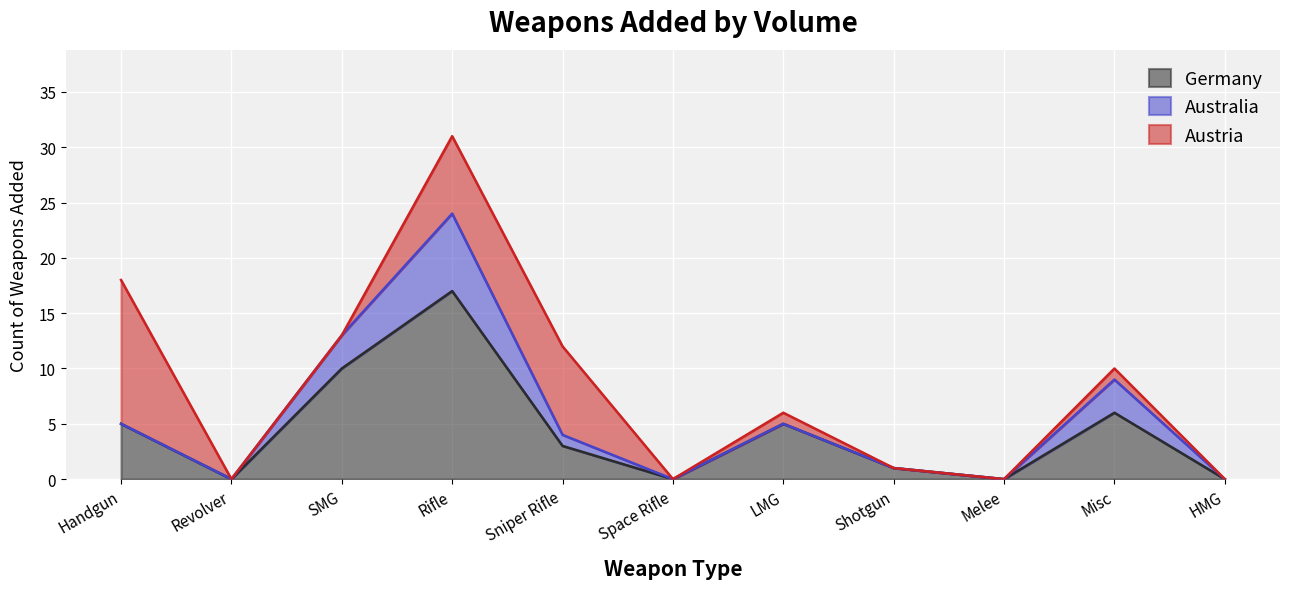

Reading right to left, transcribe all the data shown in this chart.

Germany: 0	6	0	1	5	0	3	17	10	0	5
Australia: 0	3	0	0	0	0	1	7	3	0	0
Austria: 0	1	0	0	1	0	8	7	0	0	13